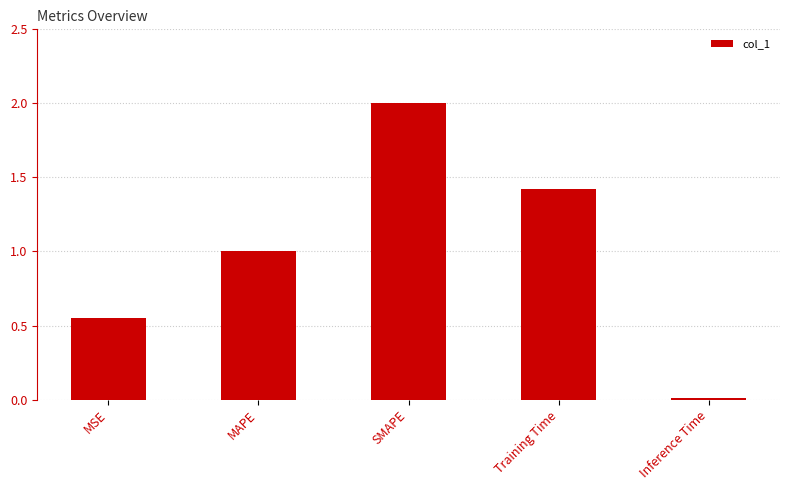

What is the maximum value shown in the chart?

2.0